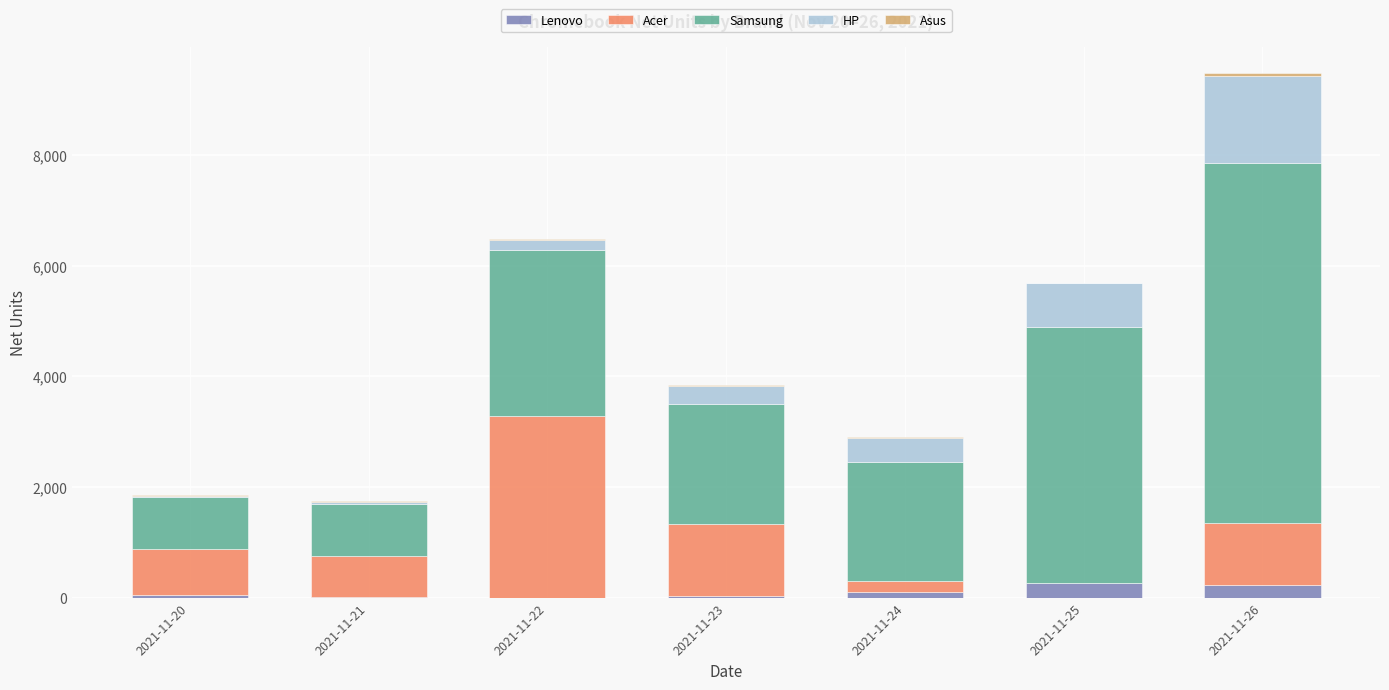

What is the maximum value for Lenovo?

261